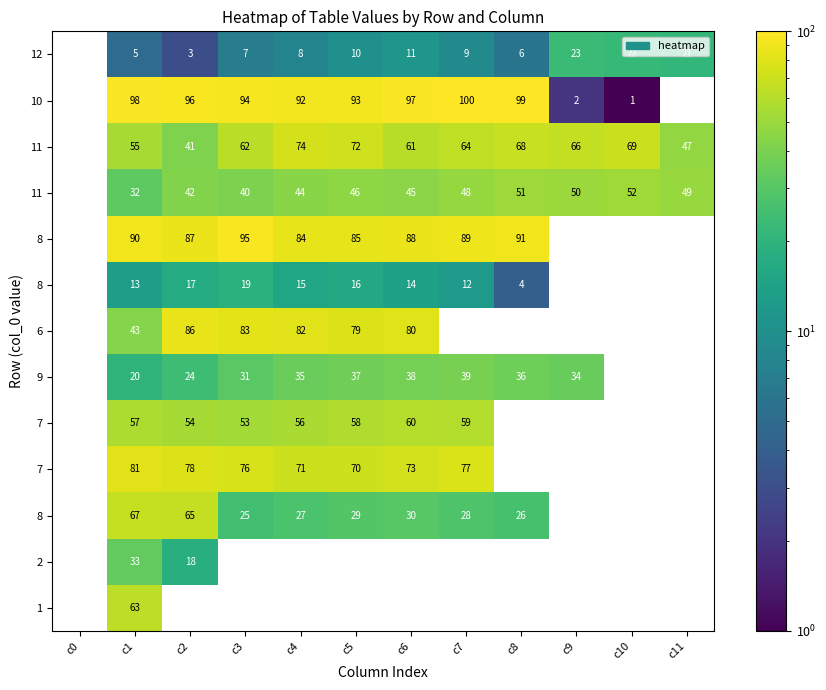

Count the number of data series in this chart.

13